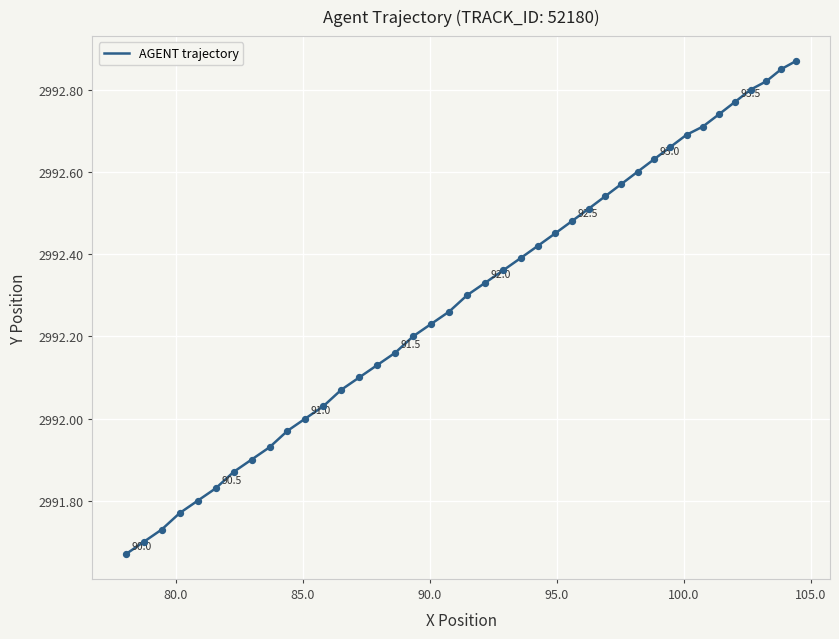

What is the difference between the maximum and minimum values?

1.2